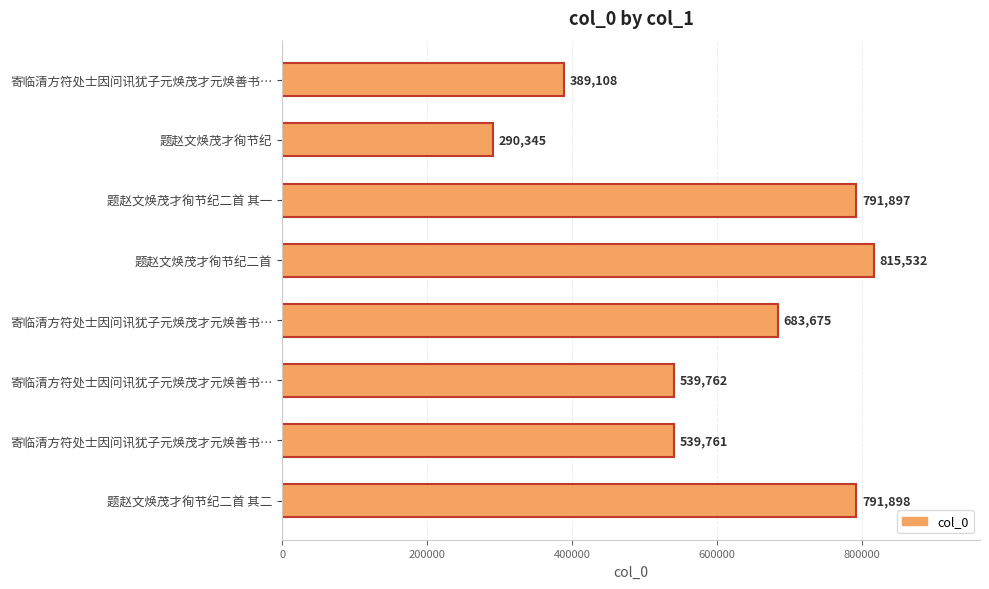

What is the sum of all values?

4841978